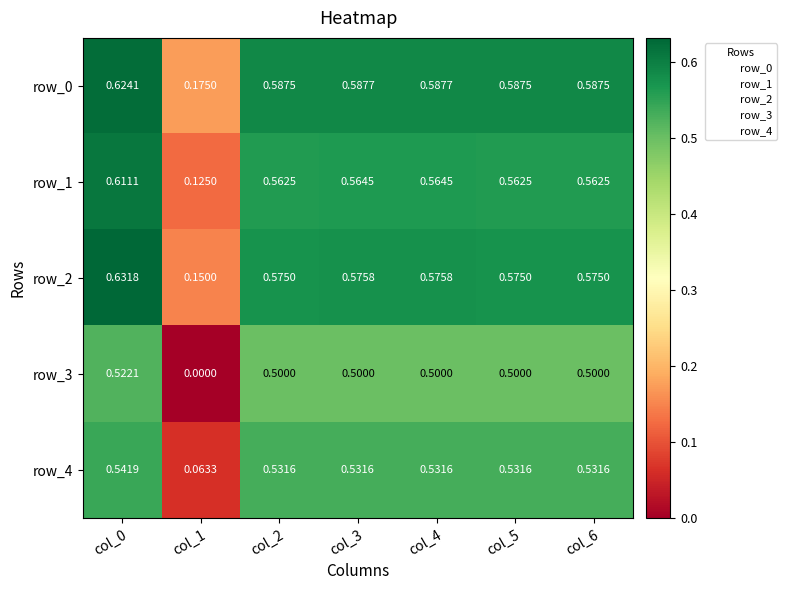

Which series changed the most between col_0 and col_2?

row_2